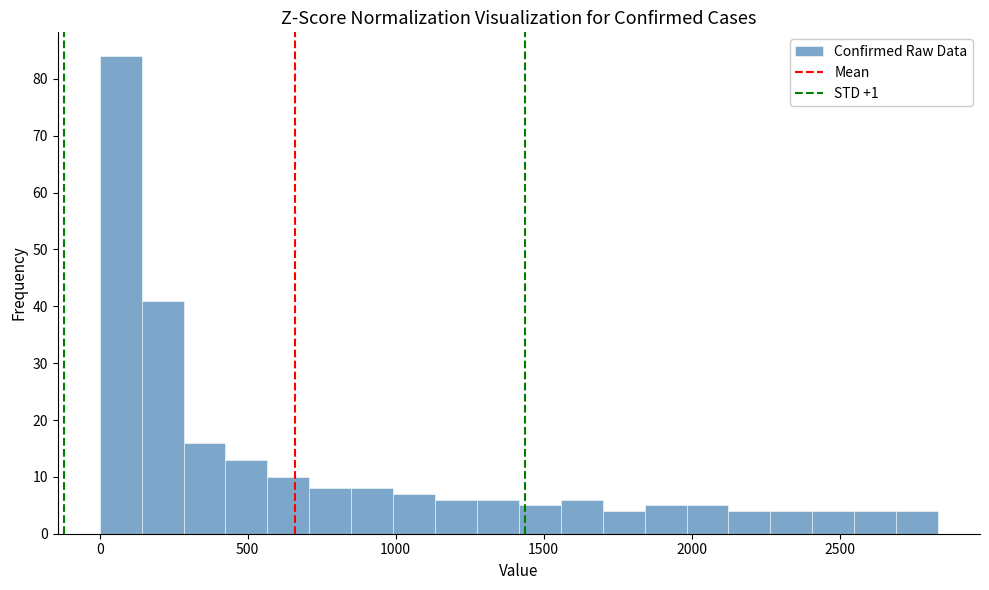

Read against the x-axis, roughly where is the centre of the tallest bar?

50